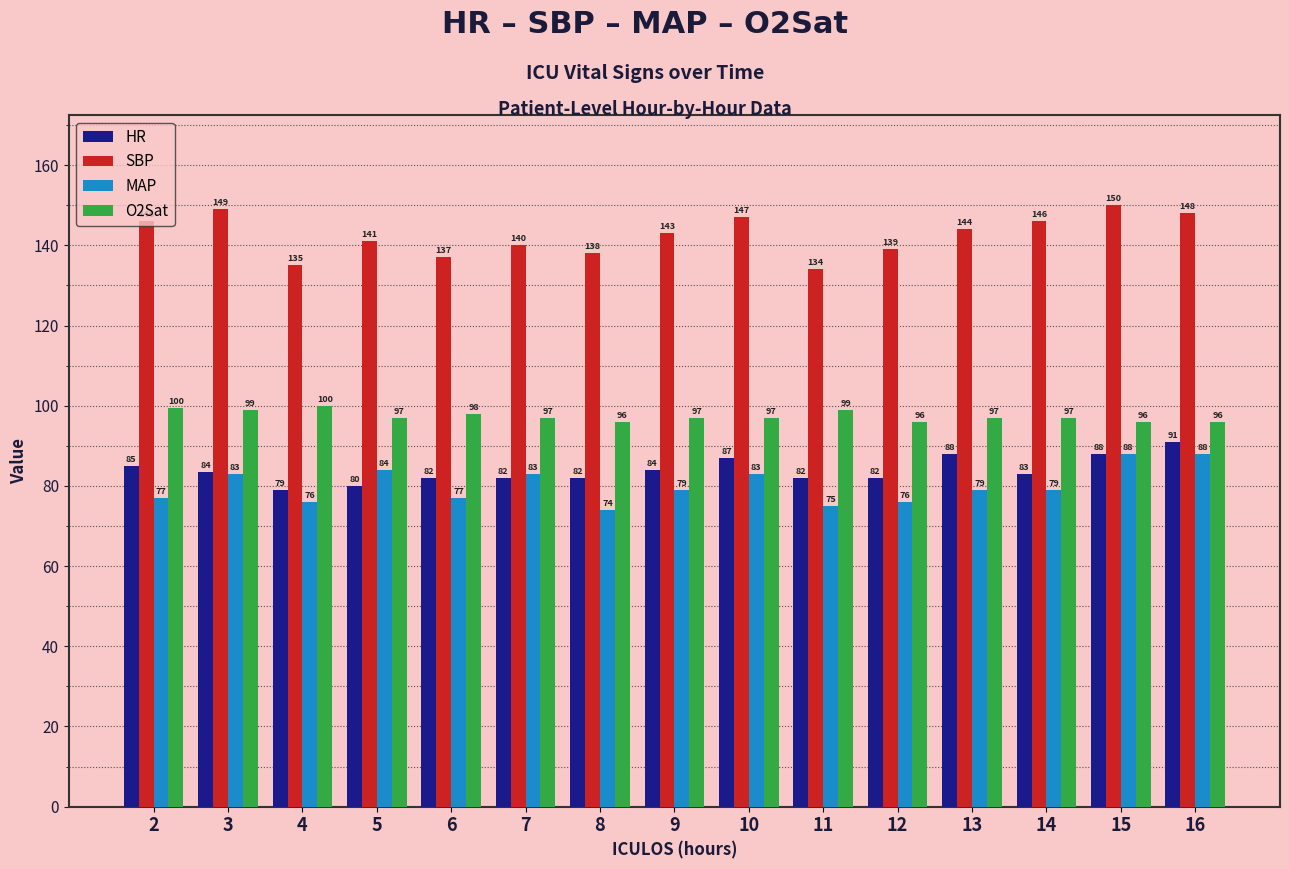

What is the greatest value displayed?

150.0